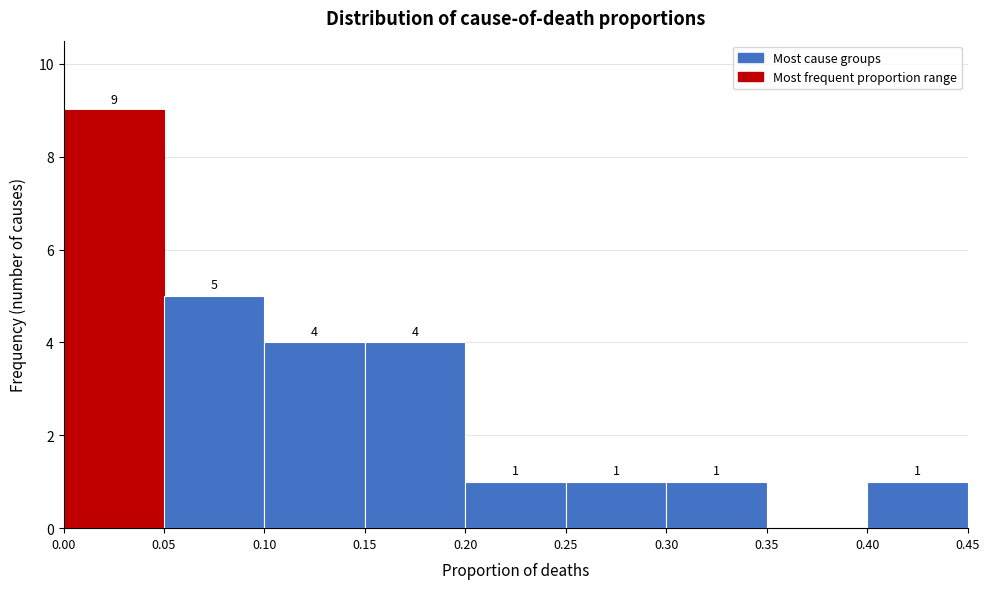

Which range on the x-axis has the tallest bar?

0.00 to 0.05